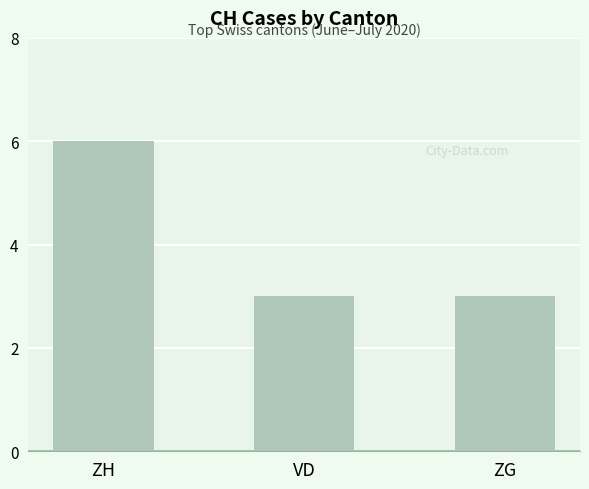

Reading right to left, list all the values displayed in this chart.

ZG=3	VD=3	ZH=6